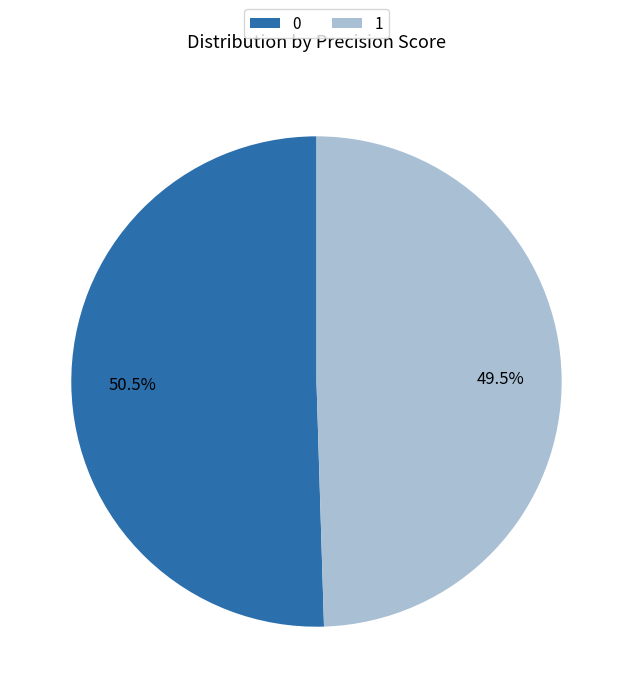

Combined, what portion of the pie is 0 and 1?

100.0%